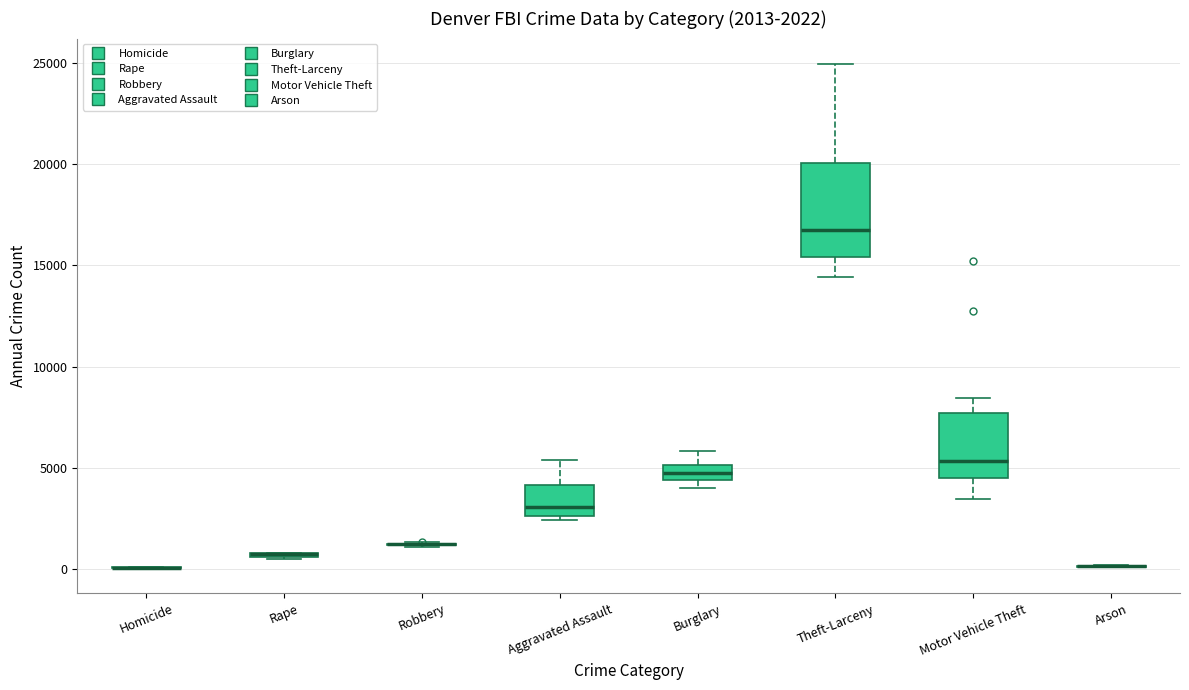

Comparing the boxes themselves (not the whiskers), which one is the tallest?

Theft-Larceny